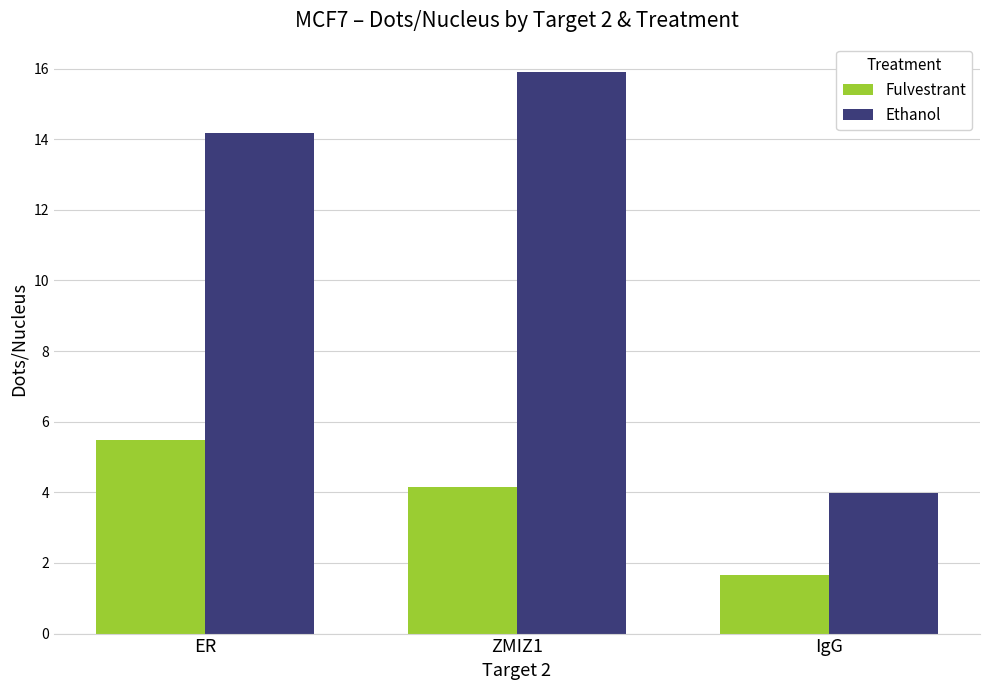

How many bars are there in each group?

2